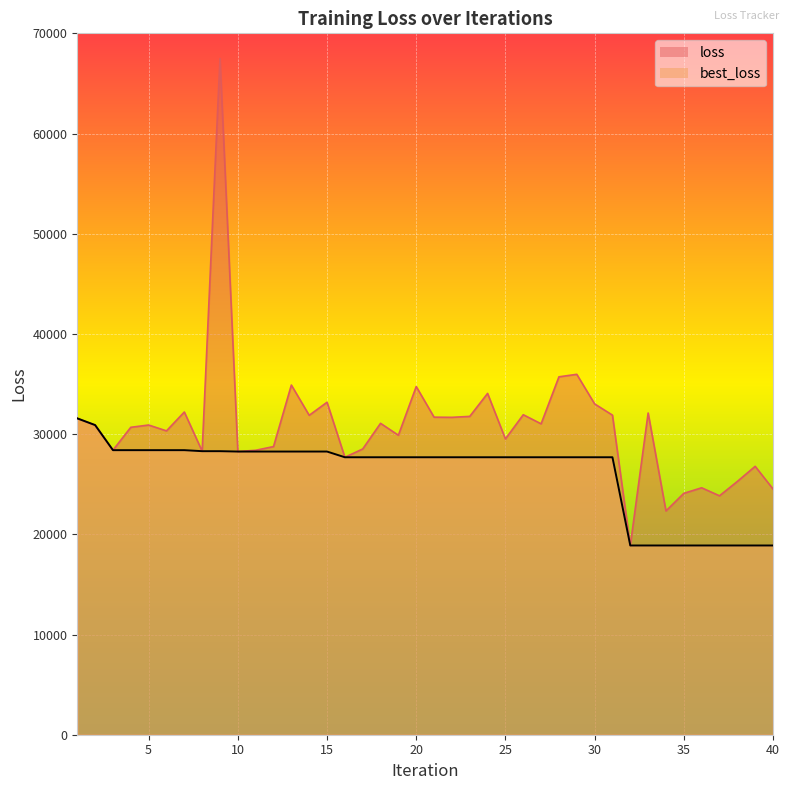

What is the difference between the maximum and minimum values in the best_loss series?

12686.6